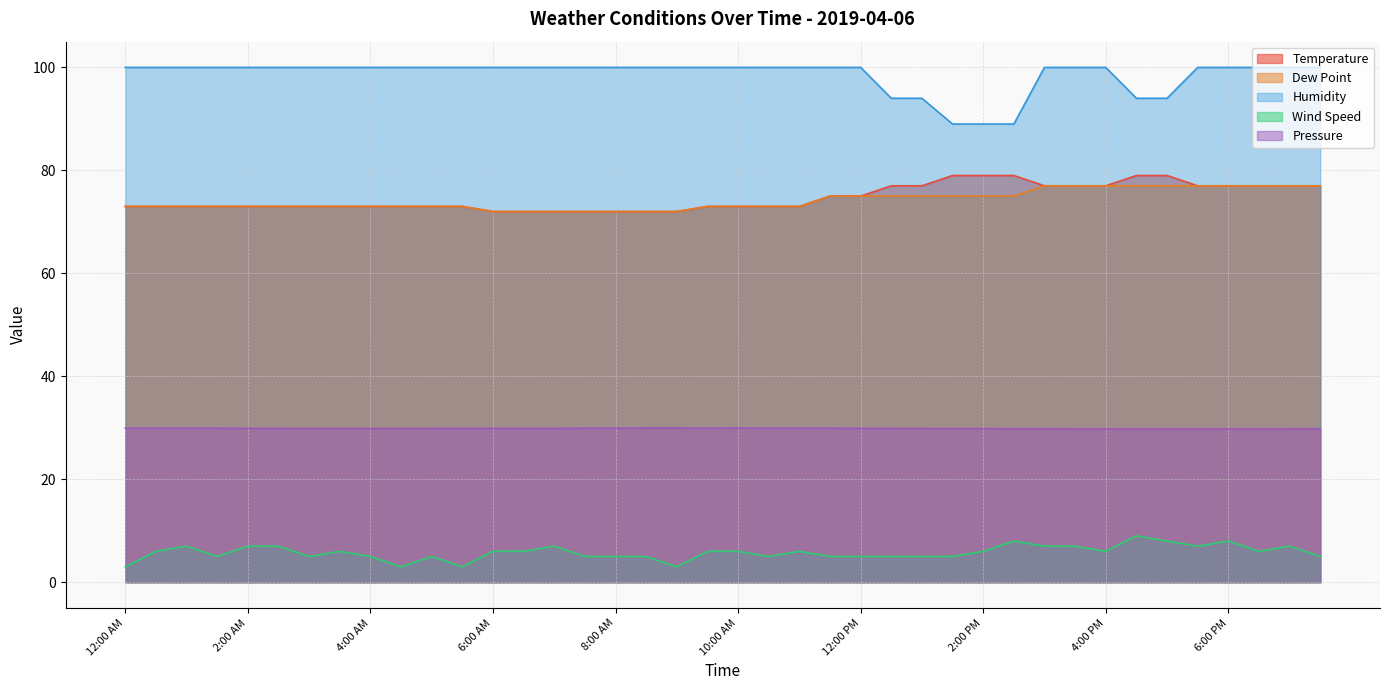

Reading left to right, extract all data points from this chart.

Temperature: 73.0	73.0	73.0	73.0	73.0	73.0	73.0	73.0	73.0	73.0	73.0	73.0	72.0	72.0	72.0	72.0	72.0	72.0	72.0	73.0	73.0	73.0	73.0	75.0	75.0	77.0	77.0	79.0	79.0	79.0	77.0	77.0	77.0	79.0	79.0	77.0	77.0	77.0	77.0	77.0
Dew Point: 73.0	73.0	73.0	73.0	73.0	73.0	73.0	73.0	73.0	73.0	73.0	73.0	72.0	72.0	72.0	72.0	72.0	72.0	72.0	73.0	73.0	73.0	73.0	75.0	75.0	75.0	75.0	75.0	75.0	75.0	77.0	77.0	77.0	77.0	77.0	77.0	77.0	77.0	77.0	77.0
Humidity: 100.0	100.0	100.0	100.0	100.0	100.0	100.0	100.0	100.0	100.0	100.0	100.0	100.0	100.0	100.0	100.0	100.0	100.0	100.0	100.0	100.0	100.0	100.0	100.0	100.0	94.0	94.0	89.0	89.0	89.0	100.0	100.0	100.0	94.0	94.0	100.0	100.0	100.0	100.0	100.0
Wind Speed: 3.0	6.0	7.0	5.0	7.0	7.0	5.0	6.0	5.0	3.0	5.0	3.0	6.0	6.0	7.0	5.0	5.0	5.0	3.0	6.0	6.0	5.0	6.0	5.0	5.0	5.0	5.0	5.0	6.0	8.0	7.0	7.0	6.0	9.0	8.0	7.0	8.0	6.0	7.0	5.0
Pressure: 29.9	29.9	29.9	29.9	29.9	29.9	29.9	29.9	29.9	29.9	29.9	29.9	29.9	29.9	29.9	29.9	29.9	29.9	29.9	29.9	29.9	29.9	29.9	29.9	29.9	29.9	29.9	29.8	29.8	29.8	29.8	29.8	29.8	29.8	29.8	29.8	29.8	29.8	29.8	29.8